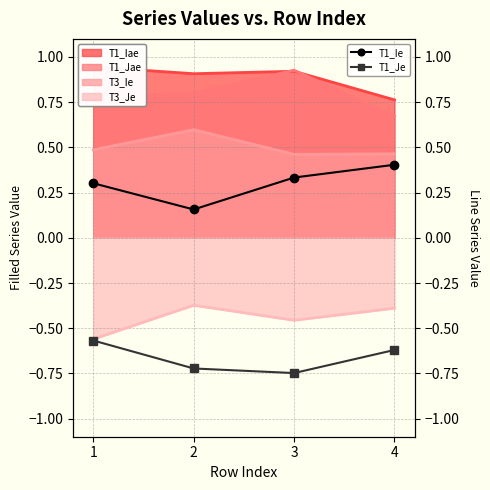

Between 2 and 4, which is larger?

4